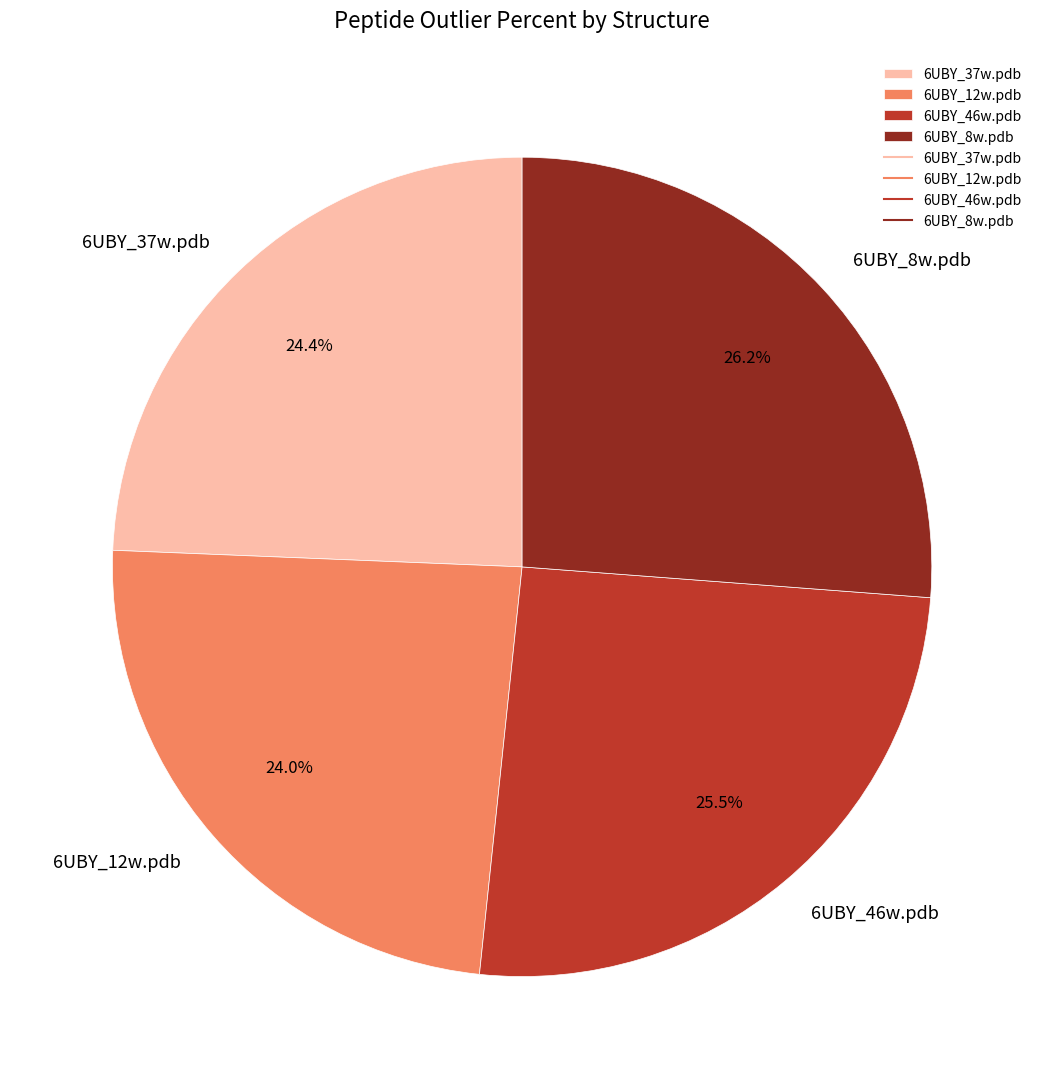

How many segments does this pie chart have?

4